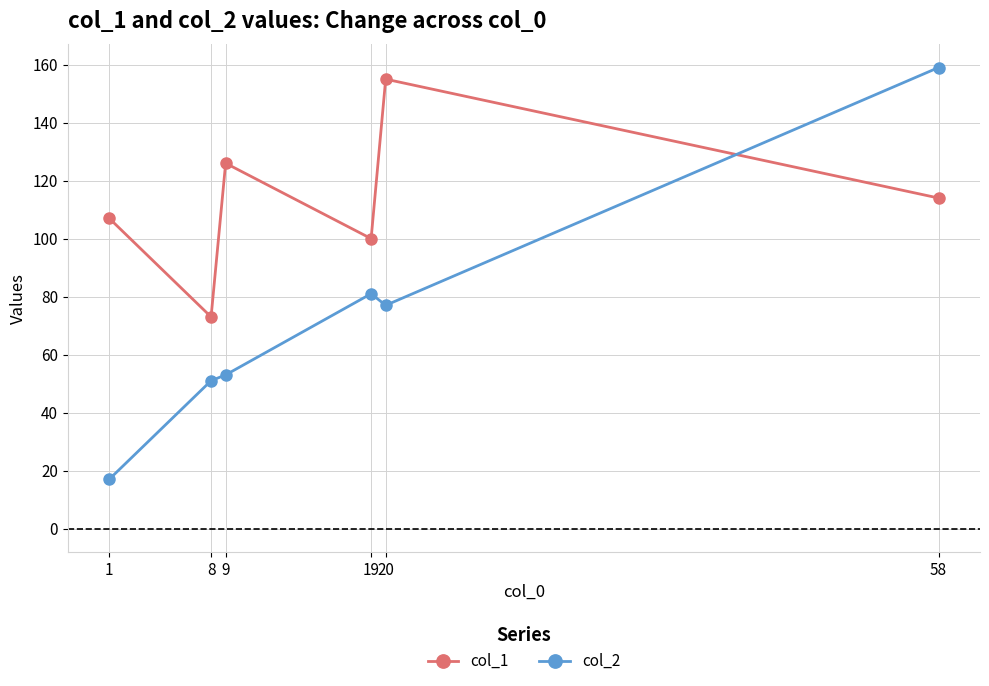

What is the minimum value shown in the chart?

17